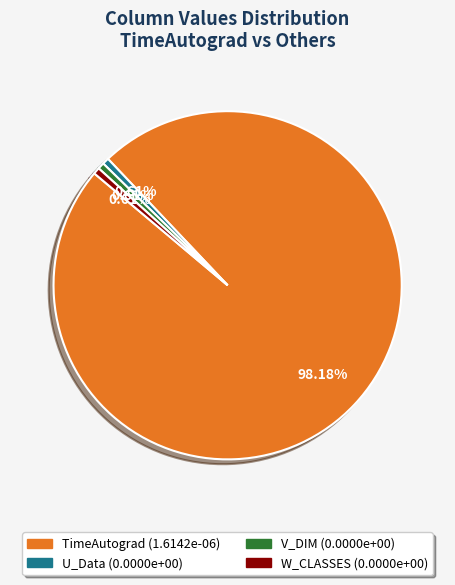

Does W_CLASSES represent more than half of the total?

No